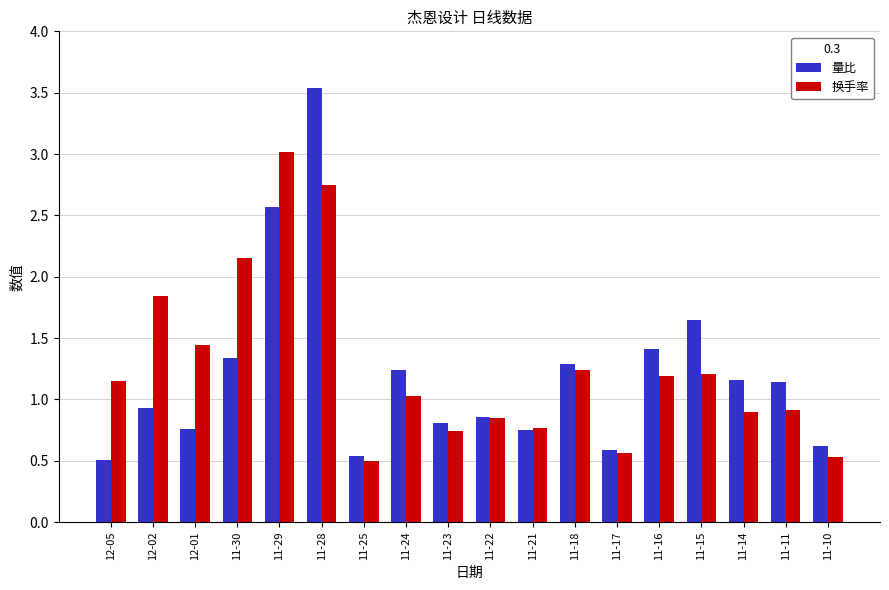

Which series changed the most between 11-29 and 11-24?

换手率